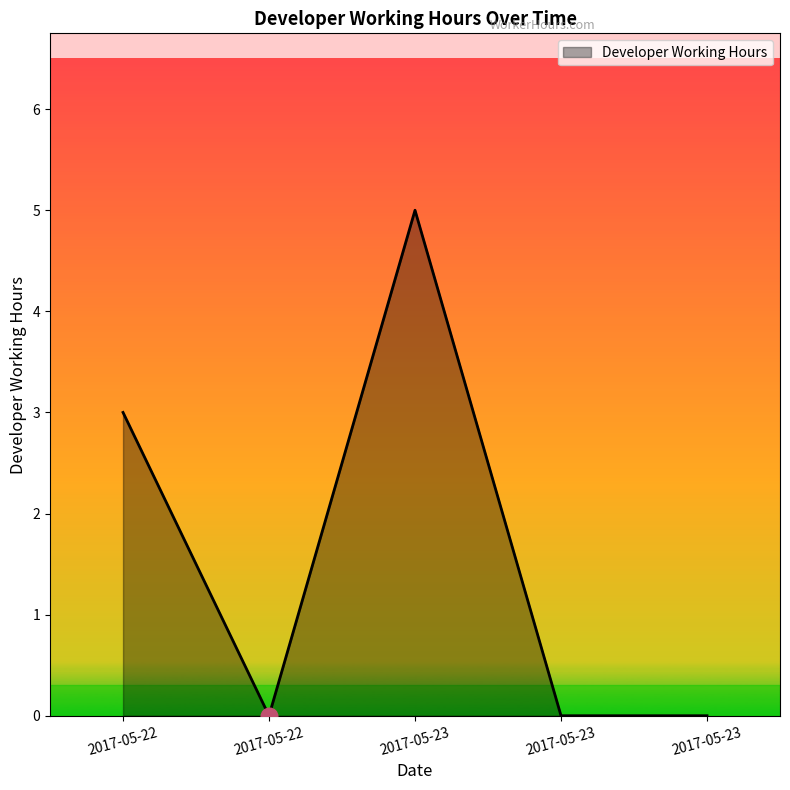

What is the sum of the values at 2017-05-22 and 2017-05-23?

3